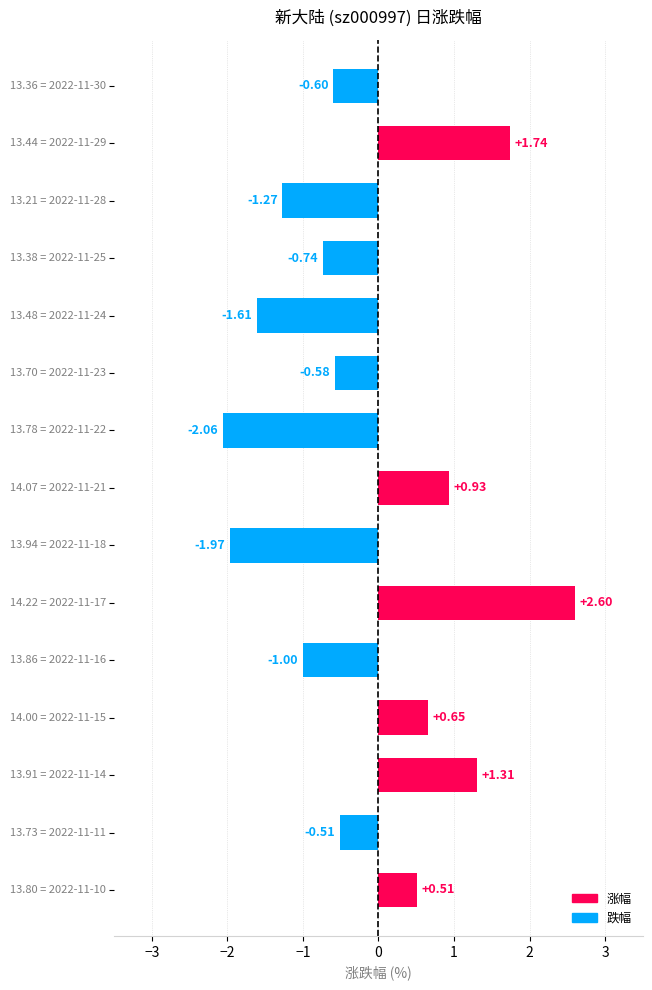

What is the difference between the maximum and minimum values?

4.7